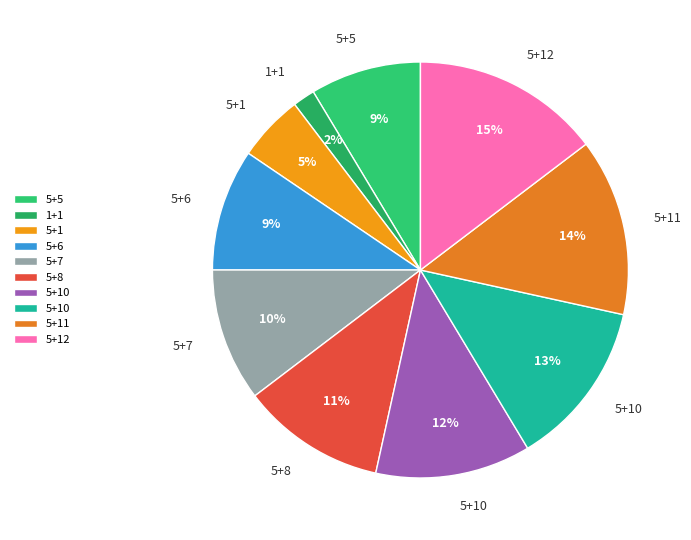

How many slices are in this pie chart?

10